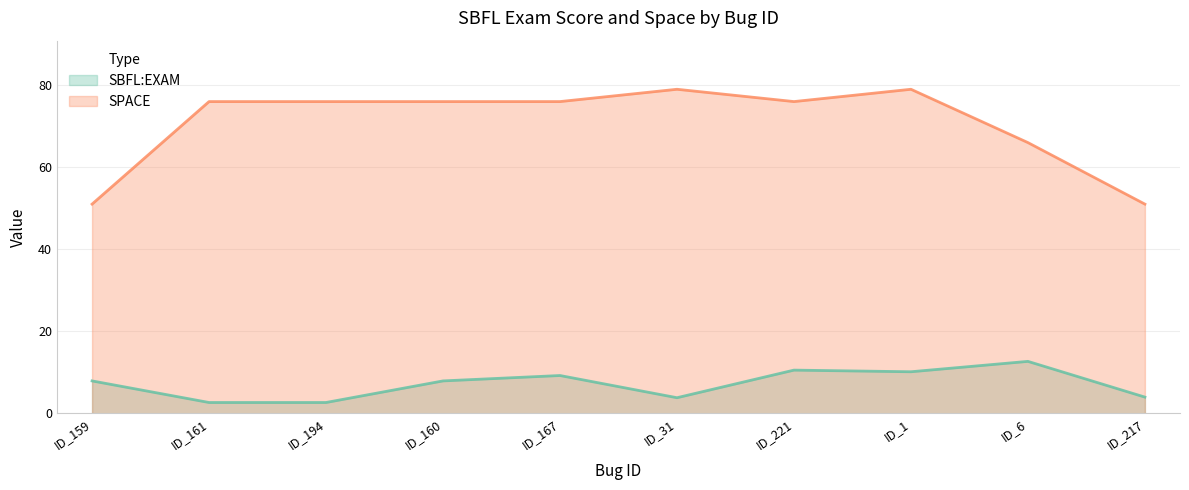

Does the chart have visible grid lines?

Yes